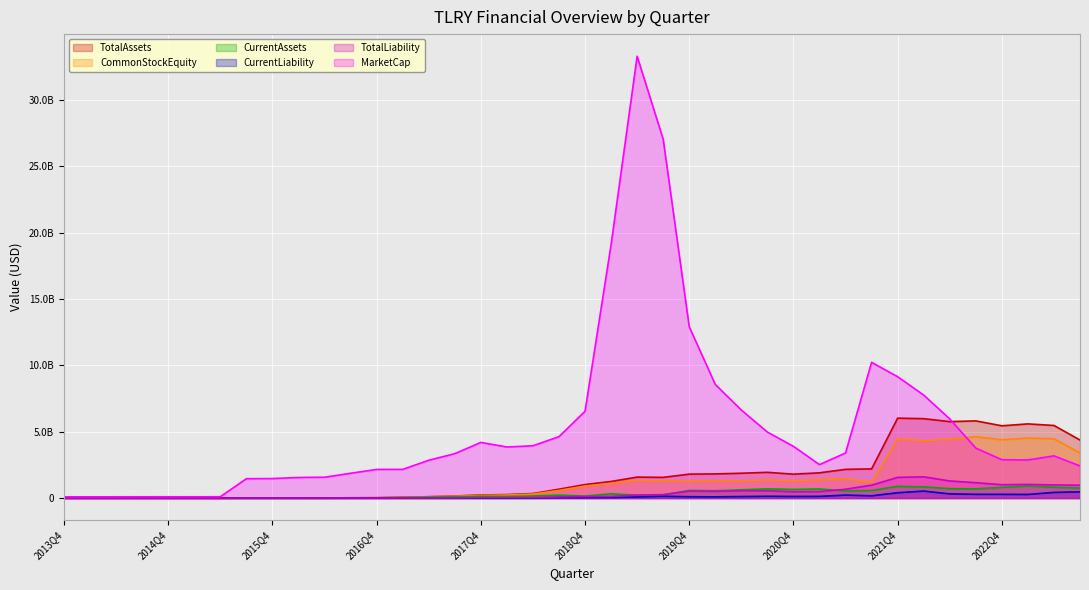

Which series has the largest total across all categories?

MarketCap